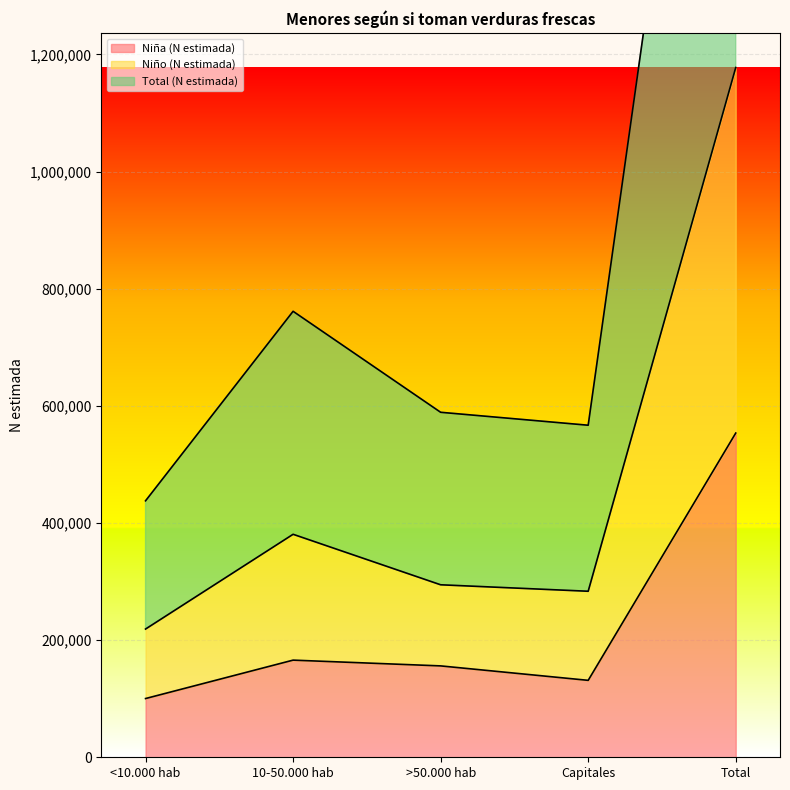

What is the label of the 4th point from the left?

Capitales